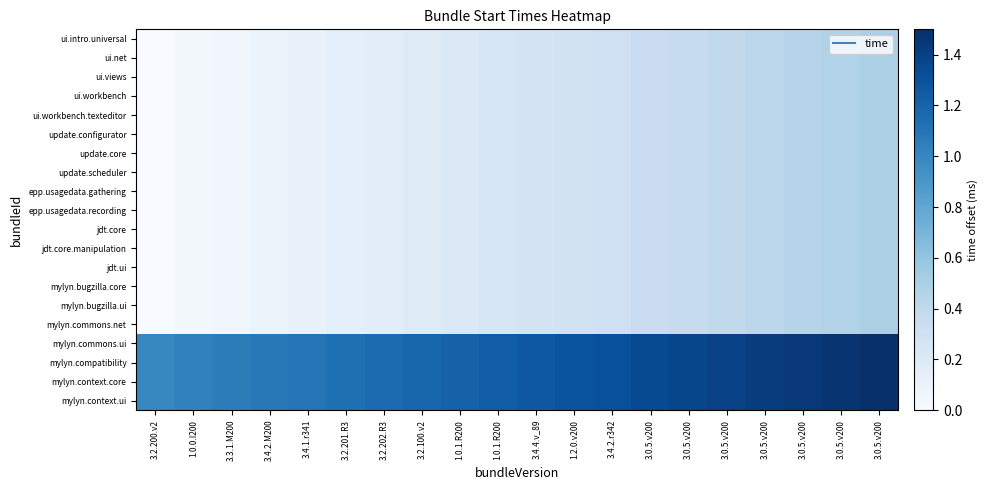

Reading left to right, transcribe all the data shown in this chart.

ui.intro.universal: 3.2.200.v2=0.0	1.0.0.I200=0.0	3.3.1.M200=0.1	3.4.2.M200=0.1	3.4.1.r341=0.1	3.2.201.R3=0.1	3.2.202.R3=0.2	3.2.100.v2=0.2	1.0.1.R200=0.2	1.0.1.R200=0.2	3.4.4.v_89=0.3	1.2.0.v200=0.3	3.4.2.r342=0.3	3.0.5.v200=0.3	3.0.5.v200=0.4	3.0.5.v200=0.4	3.0.5.v200=0.4	3.0.5.v200=0.4	3.0.5.v200=0.5	3.0.5.v200=0.5
ui.net: 3.2.200.v2=0.0	1.0.0.I200=0.0	3.3.1.M200=0.1	3.4.2.M200=0.1	3.4.1.r341=0.1	3.2.201.R3=0.1	3.2.202.R3=0.2	3.2.100.v2=0.2	1.0.1.R200=0.2	1.0.1.R200=0.2	3.4.4.v_89=0.3	1.2.0.v200=0.3	3.4.2.r342=0.3	3.0.5.v200=0.3	3.0.5.v200=0.4	3.0.5.v200=0.4	3.0.5.v200=0.4	3.0.5.v200=0.4	3.0.5.v200=0.5	3.0.5.v200=0.5
ui.views: 3.2.200.v2=0.0	1.0.0.I200=0.0	3.3.1.M200=0.1	3.4.2.M200=0.1	3.4.1.r341=0.1	3.2.201.R3=0.1	3.2.202.R3=0.2	3.2.100.v2=0.2	1.0.1.R200=0.2	1.0.1.R200=0.2	3.4.4.v_89=0.3	1.2.0.v200=0.3	3.4.2.r342=0.3	3.0.5.v200=0.3	3.0.5.v200=0.4	3.0.5.v200=0.4	3.0.5.v200=0.4	3.0.5.v200=0.4	3.0.5.v200=0.5	3.0.5.v200=0.5
ui.workbench: 3.2.200.v2=0.0	1.0.0.I200=0.0	3.3.1.M200=0.1	3.4.2.M200=0.1	3.4.1.r341=0.1	3.2.201.R3=0.1	3.2.202.R3=0.2	3.2.100.v2=0.2	1.0.1.R200=0.2	1.0.1.R200=0.2	3.4.4.v_89=0.3	1.2.0.v200=0.3	3.4.2.r342=0.3	3.0.5.v200=0.3	3.0.5.v200=0.4	3.0.5.v200=0.4	3.0.5.v200=0.4	3.0.5.v200=0.4	3.0.5.v200=0.5	3.0.5.v200=0.5
ui.workbench.texteditor: 3.2.200.v2=0.0	1.0.0.I200=0.0	3.3.1.M200=0.1	3.4.2.M200=0.1	3.4.1.r341=0.1	3.2.201.R3=0.1	3.2.202.R3=0.2	3.2.100.v2=0.2	1.0.1.R200=0.2	1.0.1.R200=0.2	3.4.4.v_89=0.3	1.2.0.v200=0.3	3.4.2.r342=0.3	3.0.5.v200=0.3	3.0.5.v200=0.4	3.0.5.v200=0.4	3.0.5.v200=0.4	3.0.5.v200=0.4	3.0.5.v200=0.5	3.0.5.v200=0.5
update.configurator: 3.2.200.v2=0.0	1.0.0.I200=0.0	3.3.1.M200=0.1	3.4.2.M200=0.1	3.4.1.r341=0.1	3.2.201.R3=0.1	3.2.202.R3=0.2	3.2.100.v2=0.2	1.0.1.R200=0.2	1.0.1.R200=0.2	3.4.4.v_89=0.3	1.2.0.v200=0.3	3.4.2.r342=0.3	3.0.5.v200=0.3	3.0.5.v200=0.4	3.0.5.v200=0.4	3.0.5.v200=0.4	3.0.5.v200=0.4	3.0.5.v200=0.5	3.0.5.v200=0.5
update.core: 3.2.200.v2=0.0	1.0.0.I200=0.0	3.3.1.M200=0.1	3.4.2.M200=0.1	3.4.1.r341=0.1	3.2.201.R3=0.1	3.2.202.R3=0.2	3.2.100.v2=0.2	1.0.1.R200=0.2	1.0.1.R200=0.2	3.4.4.v_89=0.3	1.2.0.v200=0.3	3.4.2.r342=0.3	3.0.5.v200=0.3	3.0.5.v200=0.4	3.0.5.v200=0.4	3.0.5.v200=0.4	3.0.5.v200=0.4	3.0.5.v200=0.5	3.0.5.v200=0.5
update.scheduler: 3.2.200.v2=0.0	1.0.0.I200=0.0	3.3.1.M200=0.1	3.4.2.M200=0.1	3.4.1.r341=0.1	3.2.201.R3=0.1	3.2.202.R3=0.2	3.2.100.v2=0.2	1.0.1.R200=0.2	1.0.1.R200=0.2	3.4.4.v_89=0.3	1.2.0.v200=0.3	3.4.2.r342=0.3	3.0.5.v200=0.3	3.0.5.v200=0.4	3.0.5.v200=0.4	3.0.5.v200=0.4	3.0.5.v200=0.4	3.0.5.v200=0.5	3.0.5.v200=0.5
epp.usagedata.gathering: 3.2.200.v2=0.0	1.0.0.I200=0.0	3.3.1.M200=0.1	3.4.2.M200=0.1	3.4.1.r341=0.1	3.2.201.R3=0.1	3.2.202.R3=0.2	3.2.100.v2=0.2	1.0.1.R200=0.2	1.0.1.R200=0.2	3.4.4.v_89=0.3	1.2.0.v200=0.3	3.4.2.r342=0.3	3.0.5.v200=0.3	3.0.5.v200=0.4	3.0.5.v200=0.4	3.0.5.v200=0.4	3.0.5.v200=0.4	3.0.5.v200=0.5	3.0.5.v200=0.5
epp.usagedata.recording: 3.2.200.v2=0.0	1.0.0.I200=0.0	3.3.1.M200=0.1	3.4.2.M200=0.1	3.4.1.r341=0.1	3.2.201.R3=0.1	3.2.202.R3=0.2	3.2.100.v2=0.2	1.0.1.R200=0.2	1.0.1.R200=0.2	3.4.4.v_89=0.3	1.2.0.v200=0.3	3.4.2.r342=0.3	3.0.5.v200=0.3	3.0.5.v200=0.4	3.0.5.v200=0.4	3.0.5.v200=0.4	3.0.5.v200=0.4	3.0.5.v200=0.5	3.0.5.v200=0.5
jdt.core: 3.2.200.v2=0.0	1.0.0.I200=0.0	3.3.1.M200=0.1	3.4.2.M200=0.1	3.4.1.r341=0.1	3.2.201.R3=0.1	3.2.202.R3=0.2	3.2.100.v2=0.2	1.0.1.R200=0.2	1.0.1.R200=0.2	3.4.4.v_89=0.3	1.2.0.v200=0.3	3.4.2.r342=0.3	3.0.5.v200=0.3	3.0.5.v200=0.4	3.0.5.v200=0.4	3.0.5.v200=0.4	3.0.5.v200=0.4	3.0.5.v200=0.5	3.0.5.v200=0.5
jdt.core.manipulation: 3.2.200.v2=0.0	1.0.0.I200=0.0	3.3.1.M200=0.1	3.4.2.M200=0.1	3.4.1.r341=0.1	3.2.201.R3=0.1	3.2.202.R3=0.2	3.2.100.v2=0.2	1.0.1.R200=0.2	1.0.1.R200=0.2	3.4.4.v_89=0.3	1.2.0.v200=0.3	3.4.2.r342=0.3	3.0.5.v200=0.3	3.0.5.v200=0.4	3.0.5.v200=0.4	3.0.5.v200=0.4	3.0.5.v200=0.4	3.0.5.v200=0.5	3.0.5.v200=0.5
jdt.ui: 3.2.200.v2=0.0	1.0.0.I200=0.0	3.3.1.M200=0.1	3.4.2.M200=0.1	3.4.1.r341=0.1	3.2.201.R3=0.1	3.2.202.R3=0.2	3.2.100.v2=0.2	1.0.1.R200=0.2	1.0.1.R200=0.2	3.4.4.v_89=0.3	1.2.0.v200=0.3	3.4.2.r342=0.3	3.0.5.v200=0.3	3.0.5.v200=0.4	3.0.5.v200=0.4	3.0.5.v200=0.4	3.0.5.v200=0.4	3.0.5.v200=0.5	3.0.5.v200=0.5
mylyn.bugzilla.core: 3.2.200.v2=0.0	1.0.0.I200=0.0	3.3.1.M200=0.1	3.4.2.M200=0.1	3.4.1.r341=0.1	3.2.201.R3=0.1	3.2.202.R3=0.2	3.2.100.v2=0.2	1.0.1.R200=0.2	1.0.1.R200=0.2	3.4.4.v_89=0.3	1.2.0.v200=0.3	3.4.2.r342=0.3	3.0.5.v200=0.3	3.0.5.v200=0.4	3.0.5.v200=0.4	3.0.5.v200=0.4	3.0.5.v200=0.4	3.0.5.v200=0.5	3.0.5.v200=0.5
mylyn.bugzilla.ui: 3.2.200.v2=0.0	1.0.0.I200=0.0	3.3.1.M200=0.1	3.4.2.M200=0.1	3.4.1.r341=0.1	3.2.201.R3=0.1	3.2.202.R3=0.2	3.2.100.v2=0.2	1.0.1.R200=0.2	1.0.1.R200=0.2	3.4.4.v_89=0.3	1.2.0.v200=0.3	3.4.2.r342=0.3	3.0.5.v200=0.3	3.0.5.v200=0.4	3.0.5.v200=0.4	3.0.5.v200=0.4	3.0.5.v200=0.4	3.0.5.v200=0.5	3.0.5.v200=0.5
mylyn.commons.net: 3.2.200.v2=0.0	1.0.0.I200=0.0	3.3.1.M200=0.1	3.4.2.M200=0.1	3.4.1.r341=0.1	3.2.201.R3=0.1	3.2.202.R3=0.2	3.2.100.v2=0.2	1.0.1.R200=0.2	1.0.1.R200=0.2	3.4.4.v_89=0.3	1.2.0.v200=0.3	3.4.2.r342=0.3	3.0.5.v200=0.3	3.0.5.v200=0.4	3.0.5.v200=0.4	3.0.5.v200=0.4	3.0.5.v200=0.4	3.0.5.v200=0.5	3.0.5.v200=0.5
mylyn.commons.ui: 3.2.200.v2=1.0	1.0.0.I200=1.0	3.3.1.M200=1.1	3.4.2.M200=1.1	3.4.1.r341=1.1	3.2.201.R3=1.1	3.2.202.R3=1.2	3.2.100.v2=1.2	1.0.1.R200=1.2	1.0.1.R200=1.2	3.4.4.v_89=1.3	1.2.0.v200=1.3	3.4.2.r342=1.3	3.0.5.v200=1.3	3.0.5.v200=1.4	3.0.5.v200=1.4	3.0.5.v200=1.4	3.0.5.v200=1.4	3.0.5.v200=1.5	3.0.5.v200=1.5
mylyn.compatibility: 3.2.200.v2=1.0	1.0.0.I200=1.0	3.3.1.M200=1.1	3.4.2.M200=1.1	3.4.1.r341=1.1	3.2.201.R3=1.1	3.2.202.R3=1.2	3.2.100.v2=1.2	1.0.1.R200=1.2	1.0.1.R200=1.2	3.4.4.v_89=1.3	1.2.0.v200=1.3	3.4.2.r342=1.3	3.0.5.v200=1.3	3.0.5.v200=1.4	3.0.5.v200=1.4	3.0.5.v200=1.4	3.0.5.v200=1.4	3.0.5.v200=1.5	3.0.5.v200=1.5
mylyn.context.core: 3.2.200.v2=1.0	1.0.0.I200=1.0	3.3.1.M200=1.1	3.4.2.M200=1.1	3.4.1.r341=1.1	3.2.201.R3=1.1	3.2.202.R3=1.2	3.2.100.v2=1.2	1.0.1.R200=1.2	1.0.1.R200=1.2	3.4.4.v_89=1.3	1.2.0.v200=1.3	3.4.2.r342=1.3	3.0.5.v200=1.3	3.0.5.v200=1.4	3.0.5.v200=1.4	3.0.5.v200=1.4	3.0.5.v200=1.4	3.0.5.v200=1.5	3.0.5.v200=1.5
mylyn.context.ui: 3.2.200.v2=1.0	1.0.0.I200=1.0	3.3.1.M200=1.1	3.4.2.M200=1.1	3.4.1.r341=1.1	3.2.201.R3=1.1	3.2.202.R3=1.2	3.2.100.v2=1.2	1.0.1.R200=1.2	1.0.1.R200=1.2	3.4.4.v_89=1.3	1.2.0.v200=1.3	3.4.2.r342=1.3	3.0.5.v200=1.3	3.0.5.v200=1.4	3.0.5.v200=1.4	3.0.5.v200=1.4	3.0.5.v200=1.4	3.0.5.v200=1.5	3.0.5.v200=1.5